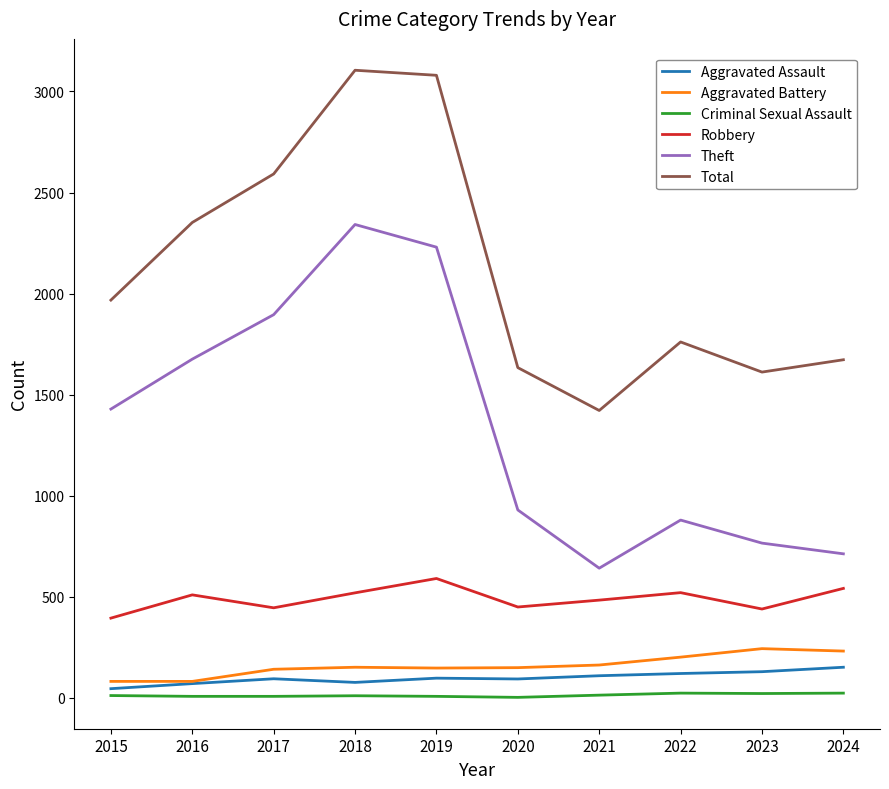

What is the difference between the second highest and minimum values in the Aggravated Battery series?

150